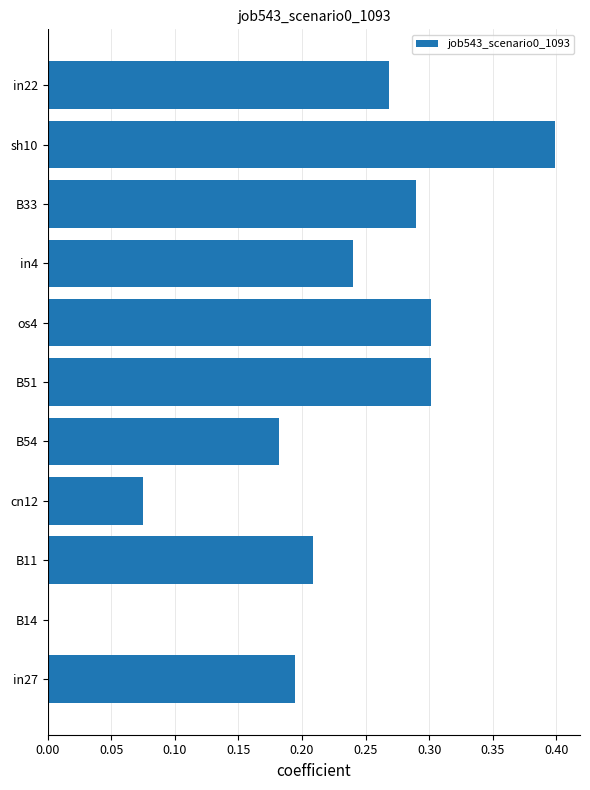

The chart shows a value of 0.0 at B14. True or false?

True